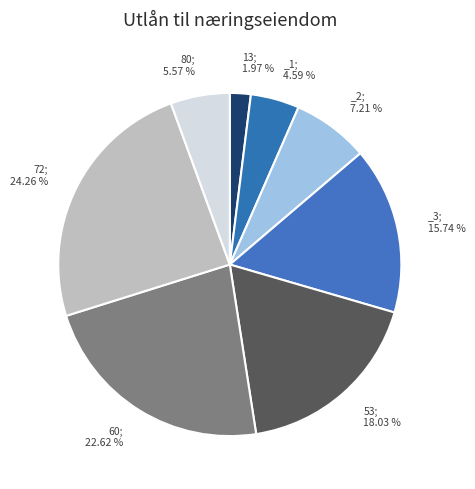

Is there any slice that represents more than half of the pie?

No